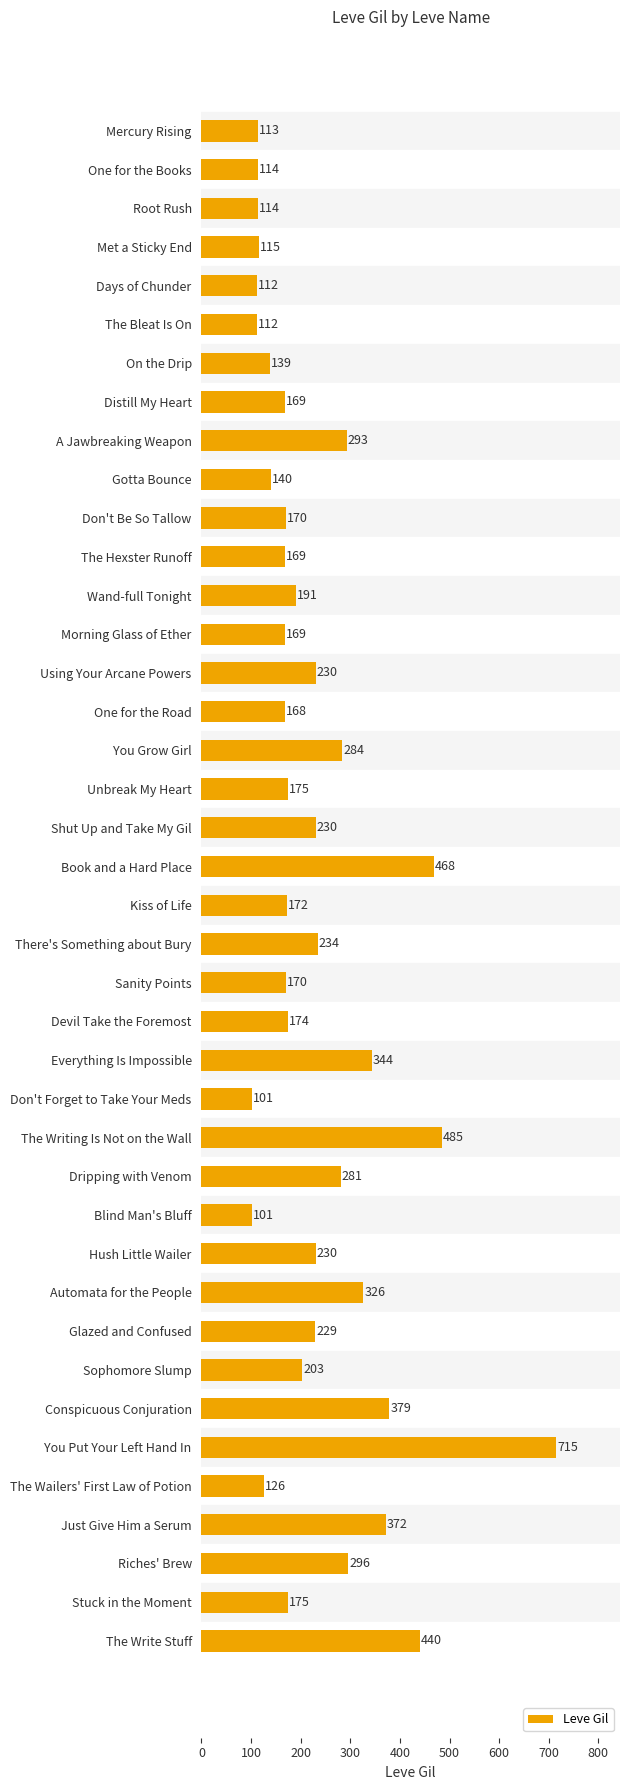

Which has a higher value, Unbreak My Heart or Days of Chunder?

Unbreak My Heart